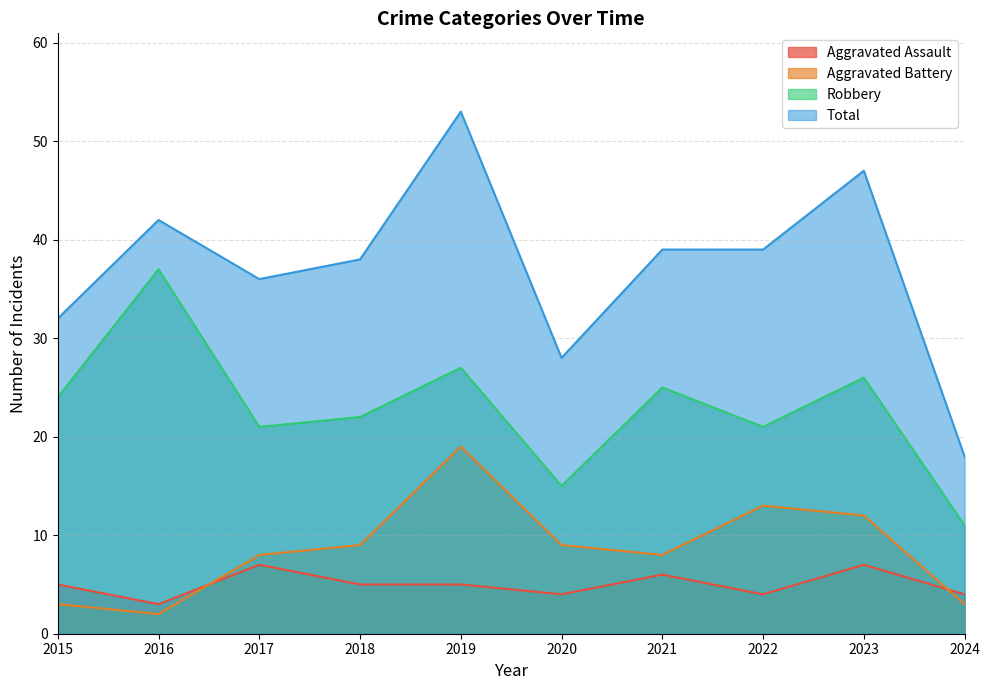

How many values in the Aggravated Assault series exceed 5?

3